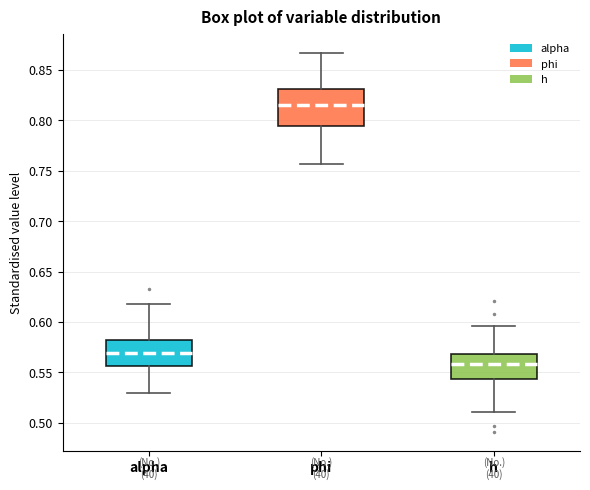

Reading left to right, transcribe this box plot: for each box, give where its median line is, the range the box spans, and where its two whiskers end, as read against the y-axis. The values are not printed on the chart, so give them approximately, as read against the axis.

alpha: median 0.570, box 0.555 to 0.580, whiskers 0.530 to 0.615
phi: median 0.815, box 0.795 to 0.830, whiskers 0.755 to 0.865
h: median 0.560, box 0.545 to 0.570, whiskers 0.510 to 0.595